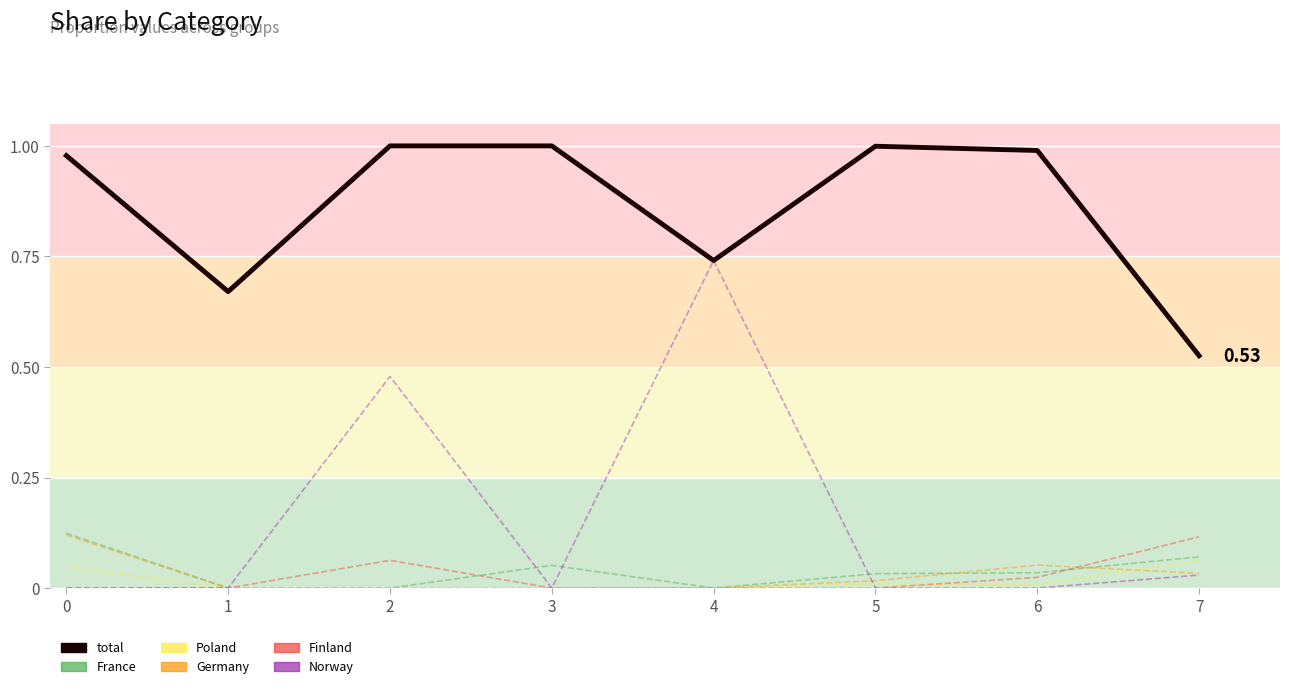

Reading left to right, transcribe all the data shown in this chart.

1.0	0.7	1.0	1.0	0.7	1.0	1.0	0.5